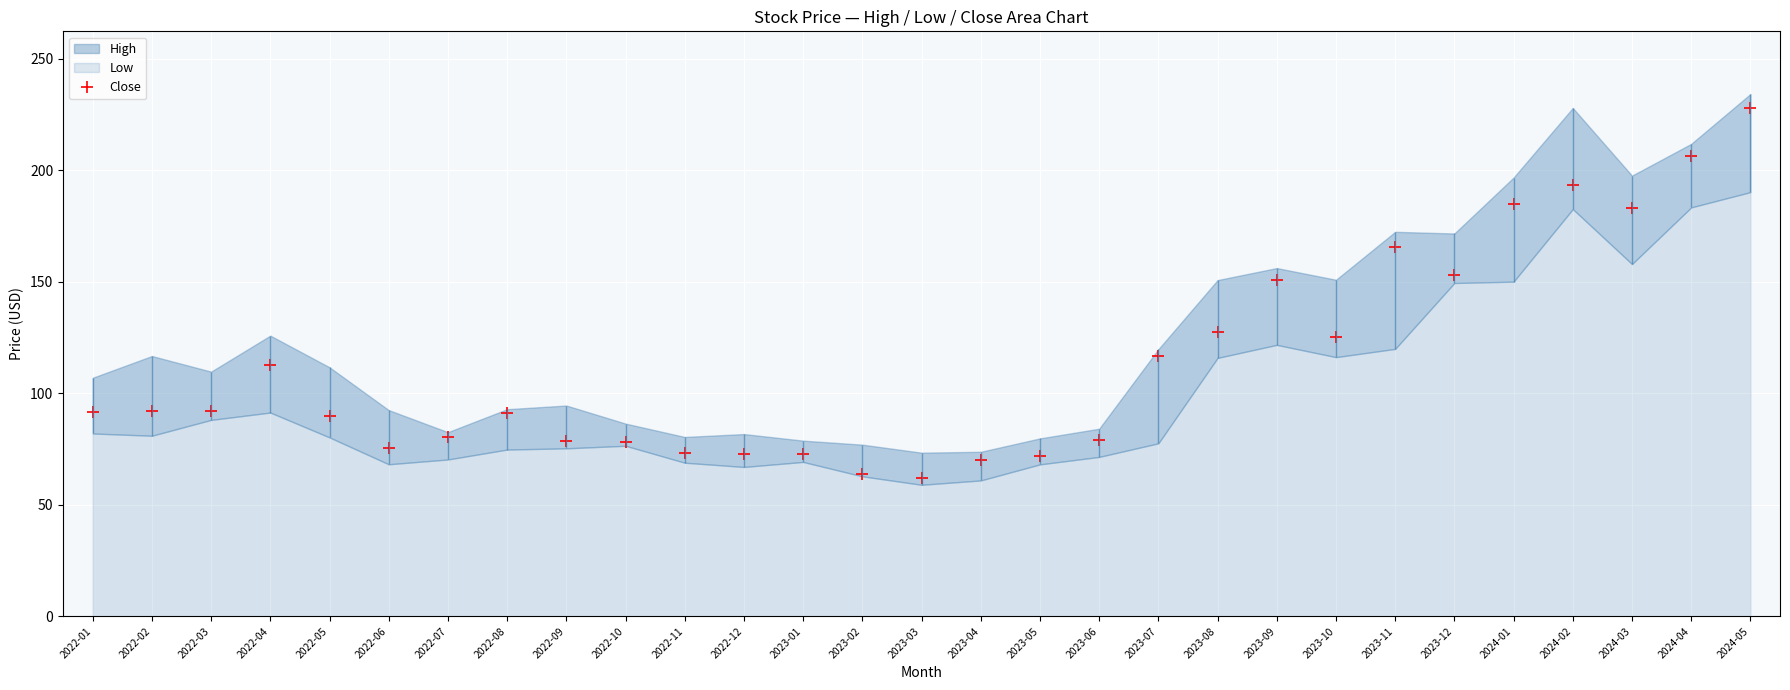

The value at 2024-05 is 394.3. True or false?

False